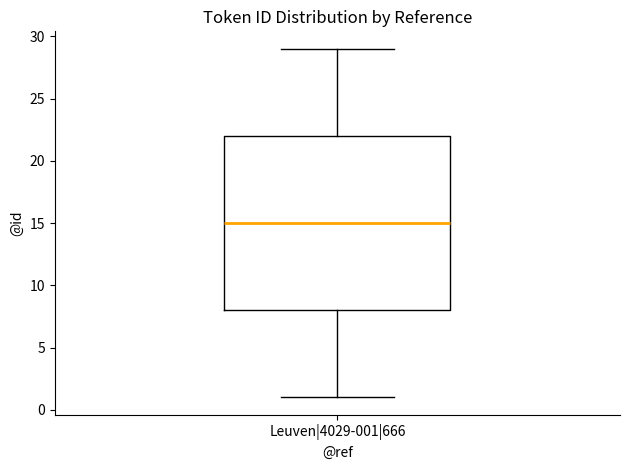

Where does the lower whisker of the box for Leuven|4029-001|666 end on the y-axis? The values are not printed on the chart, so give them approximately, as read against the axis.

1